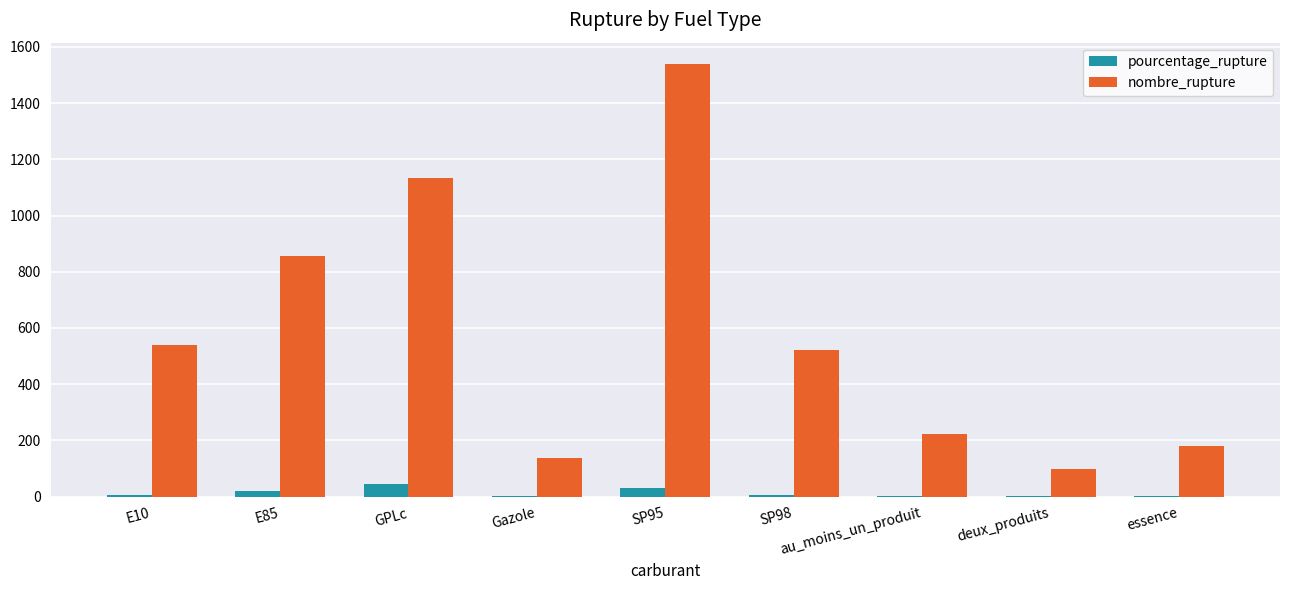

True or false: nombre_rupture has a value of 889.3 at E10.

False